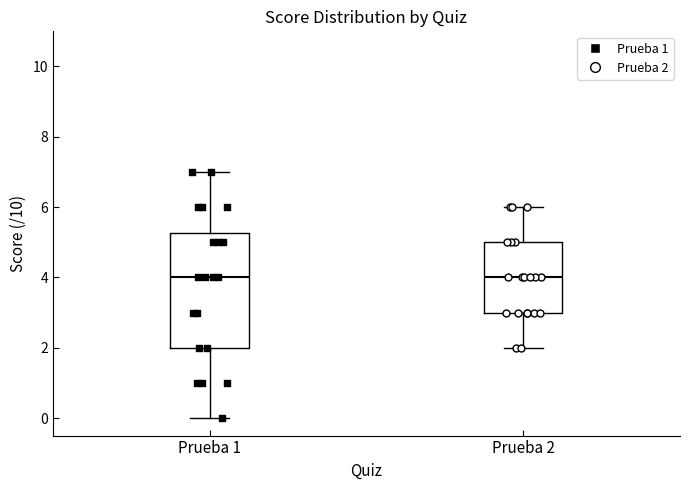

Where does the upper whisker of the box for Prueba 2 end on the y-axis? The values are not printed on the chart, so give them approximately, as read against the axis.

6.0